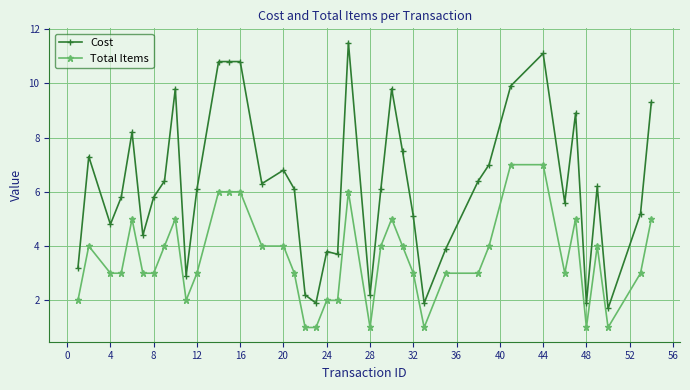

What is the value of the Total Items point at the 27th from the left?

3.0